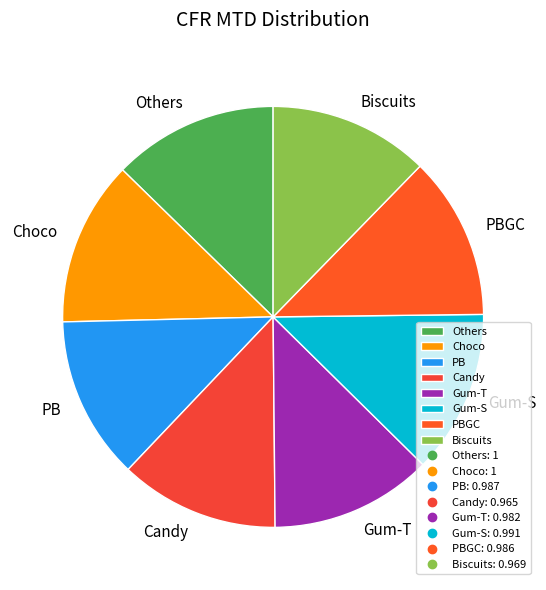

Does any single category account for the majority?

No